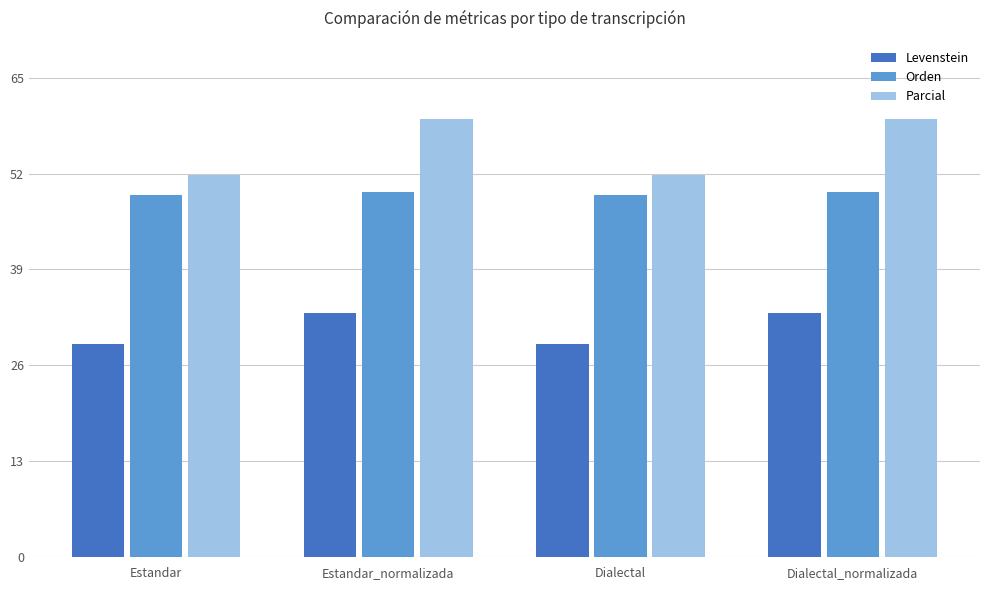

Is it true that Levenstein equals 18.4 at Dialectal?

False